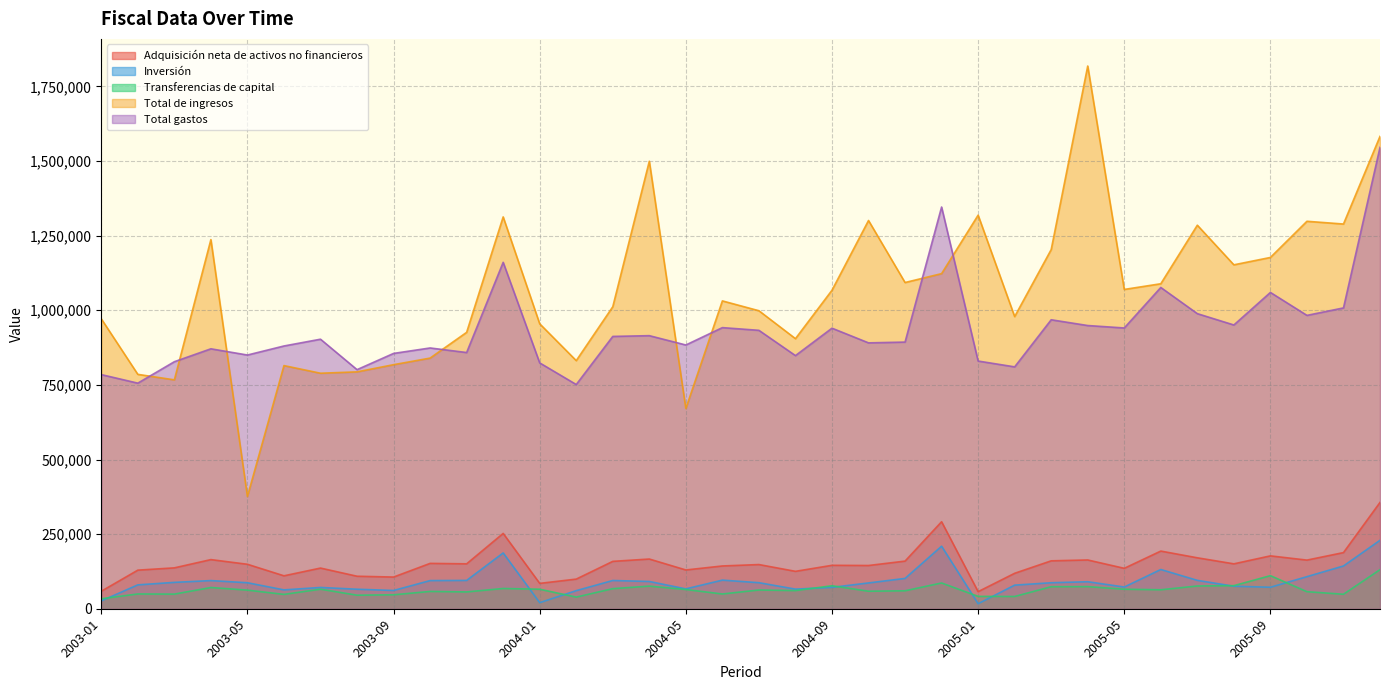

How many interior local peaks does the Total de ingresos series have?

10